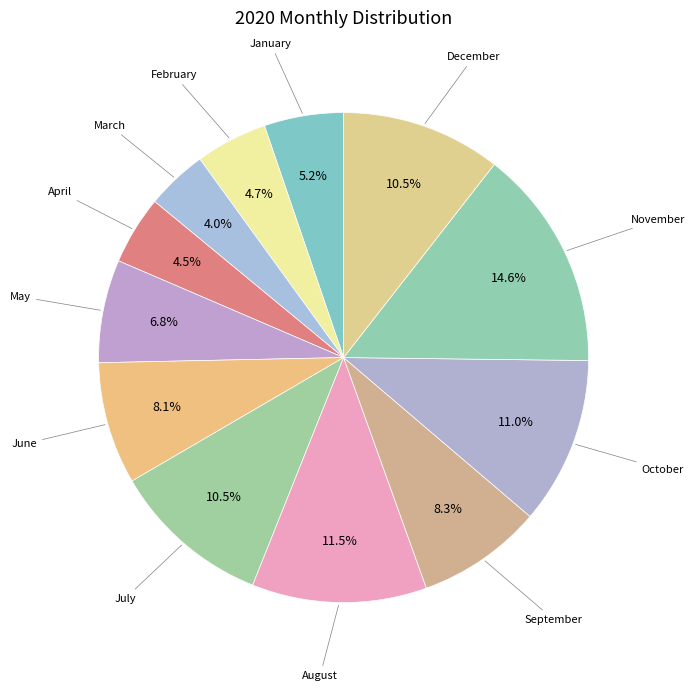

Count the number of slices in the pie.

12